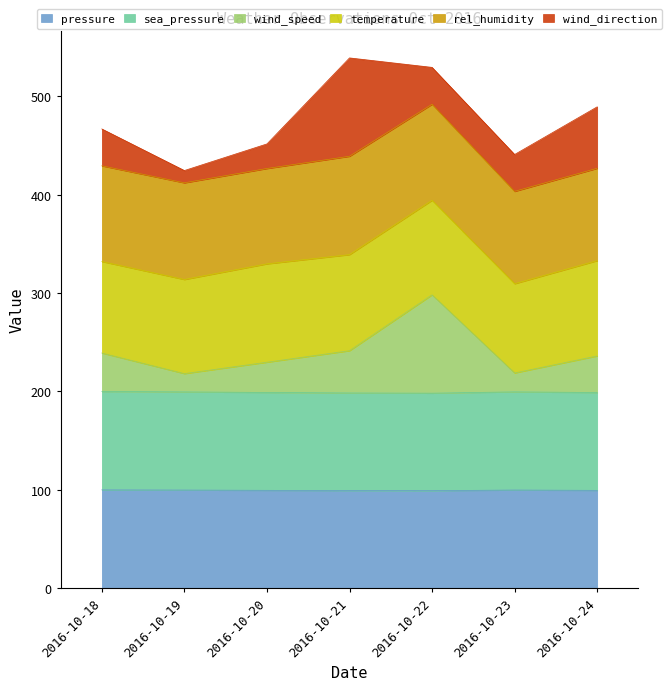

What is the total value across all series at 2016-10-21?

539.1